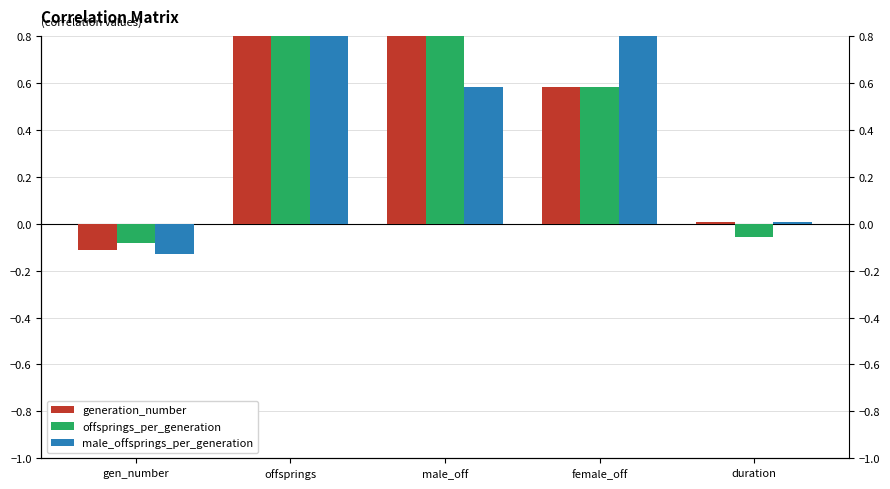

Reading left to right, what are all the values shown in this chart?

generation_number: -0.1	0.9	0.9	0.6	0.0
offsprings_per_generation: -0.1	0.9	1.0	0.6	-0.1
male_offsprings_per_generation: -0.1	0.9	0.6	1.0	0.0